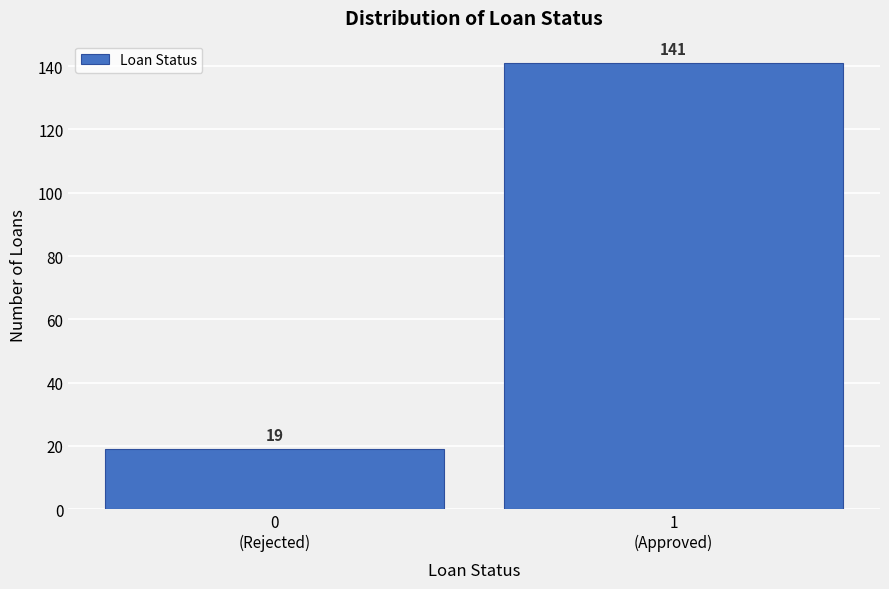

Reading right to left, list all the values displayed in this chart.

141	19